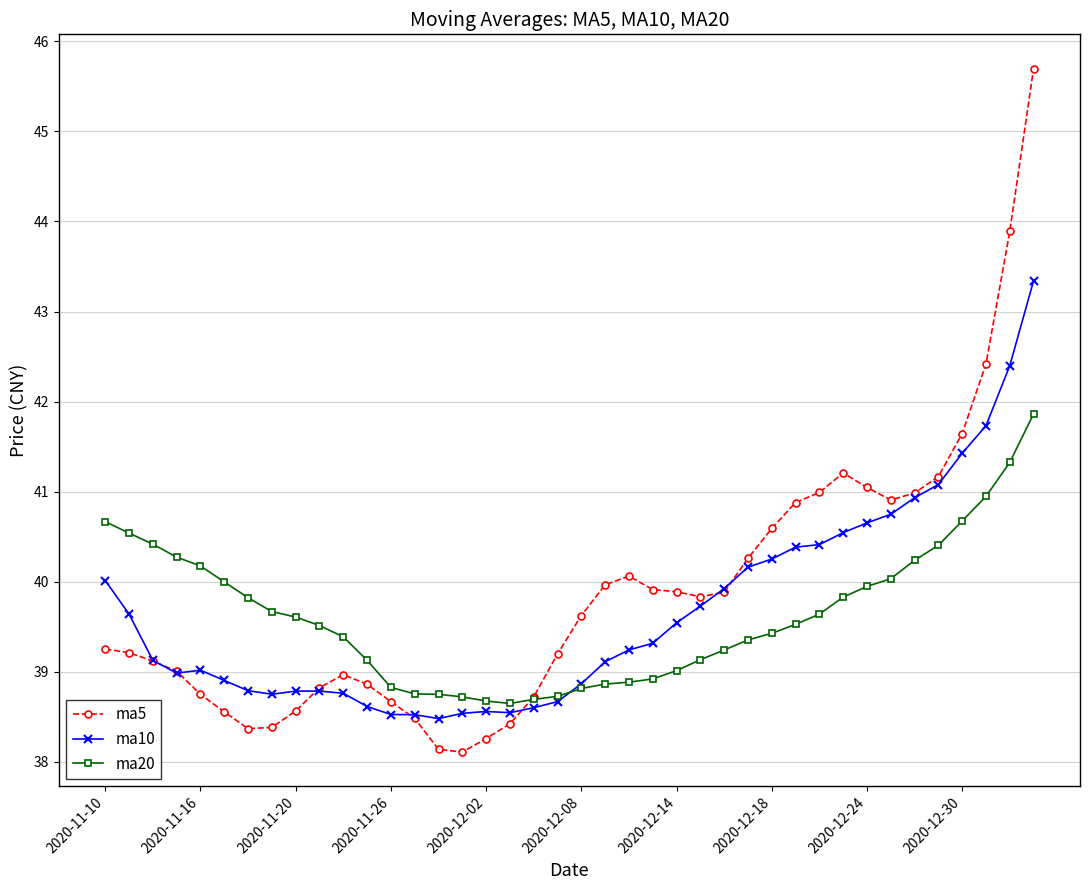

What is the average value of the ma20 series?

39.6